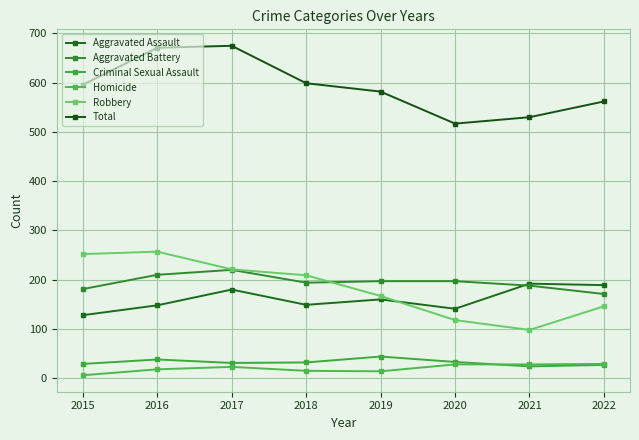

What are all the series names shown in the legend?

Aggravated Assault, Aggravated Battery, Criminal Sexual Assault, Homicide, Robbery, Total